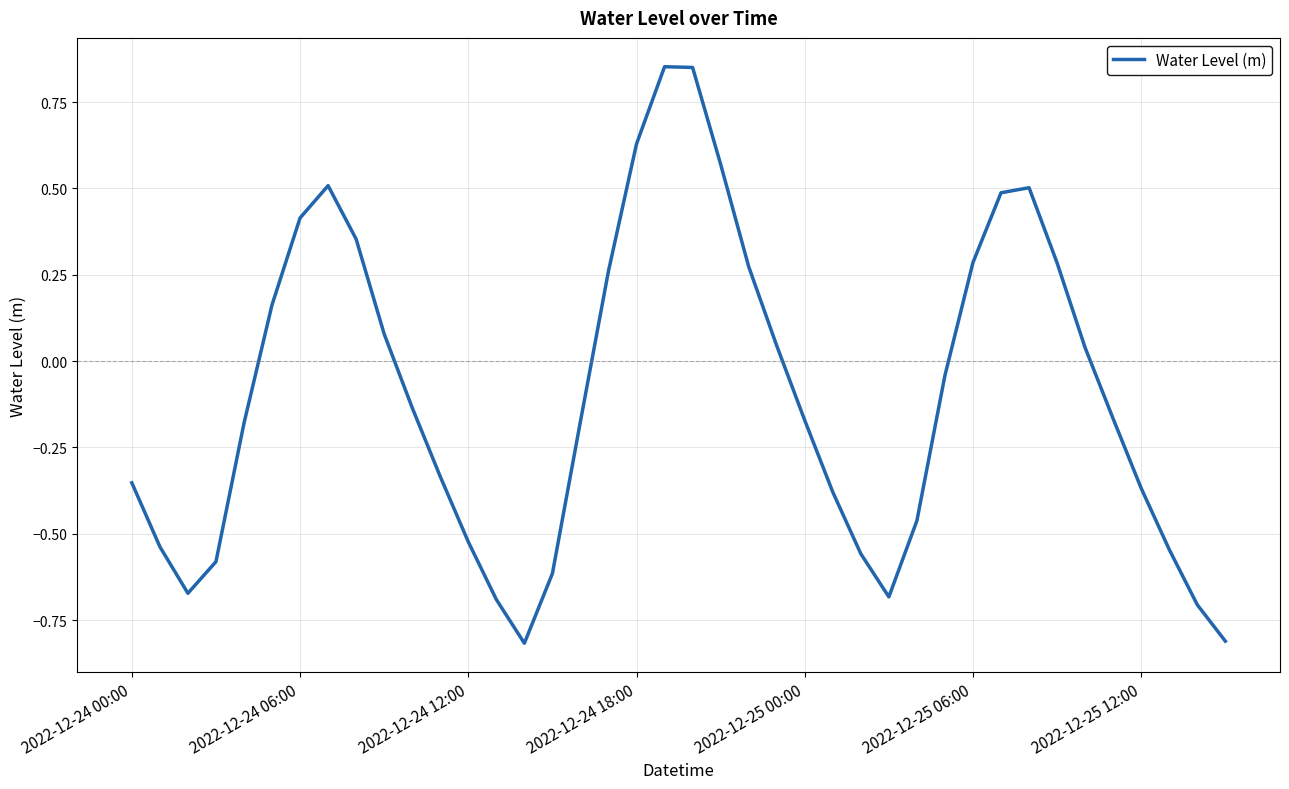

What is the difference between the maximum and minimum values?

1.7